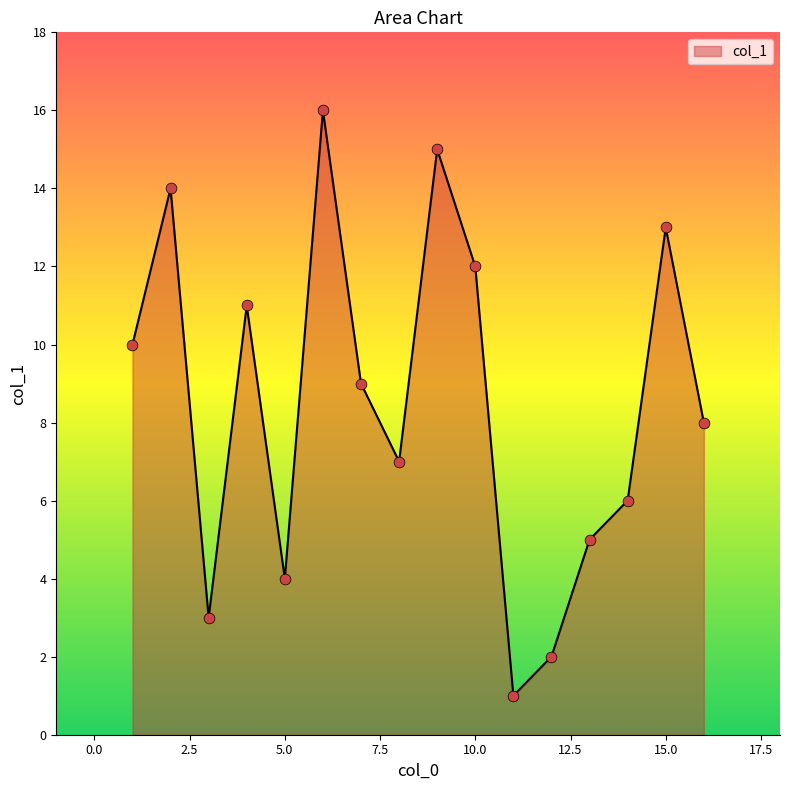

What is the difference between the maximum and minimum values?

15